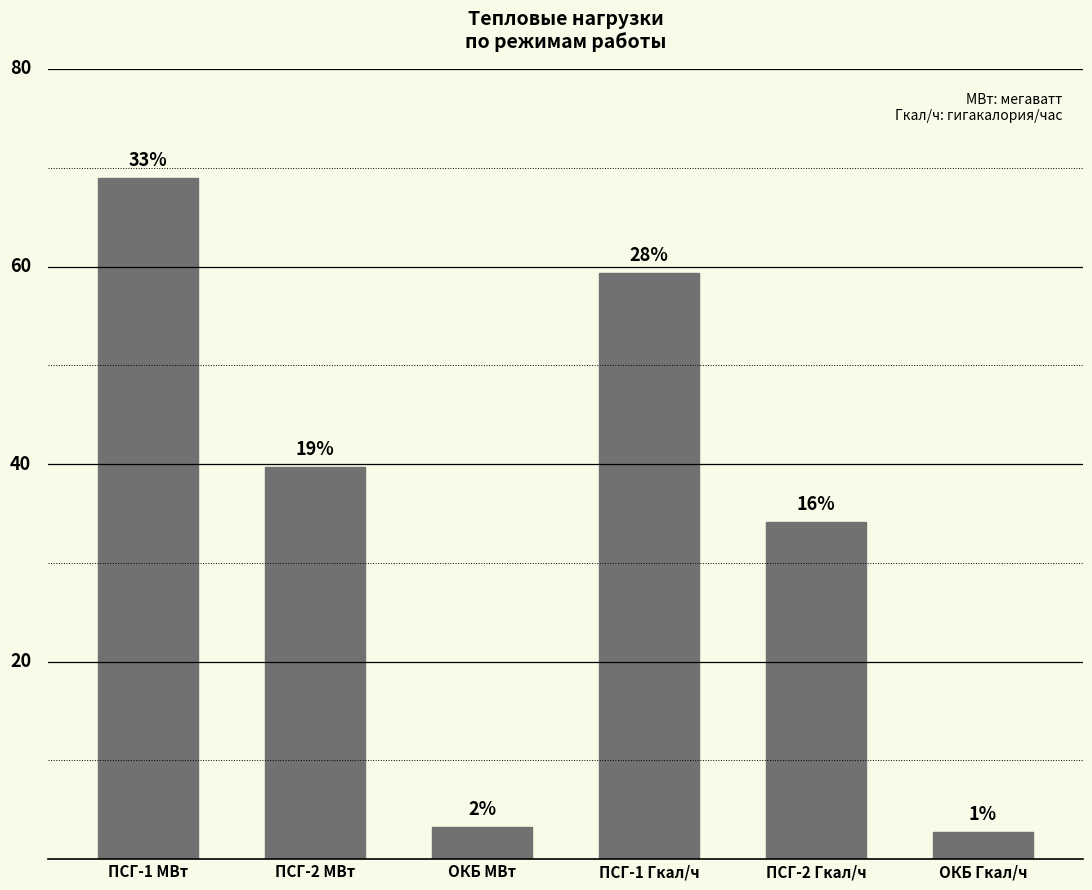

Are the bars horizontal?

No